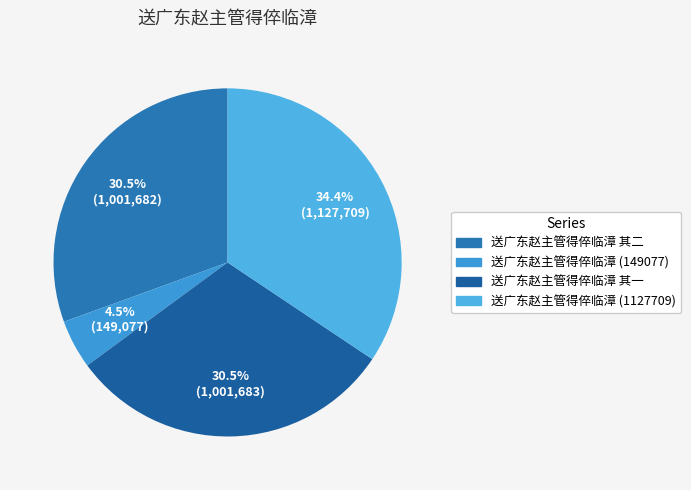

To the nearest percent, what is the difference between the largest and smallest slice percentages?

30%